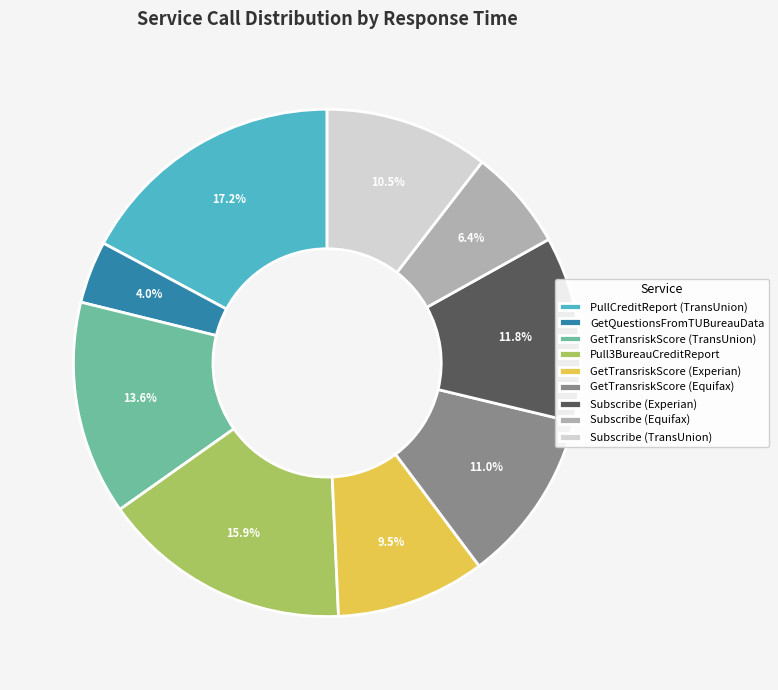

How much of the chart is everything except Subscribe (TransUnion)?

89.5%